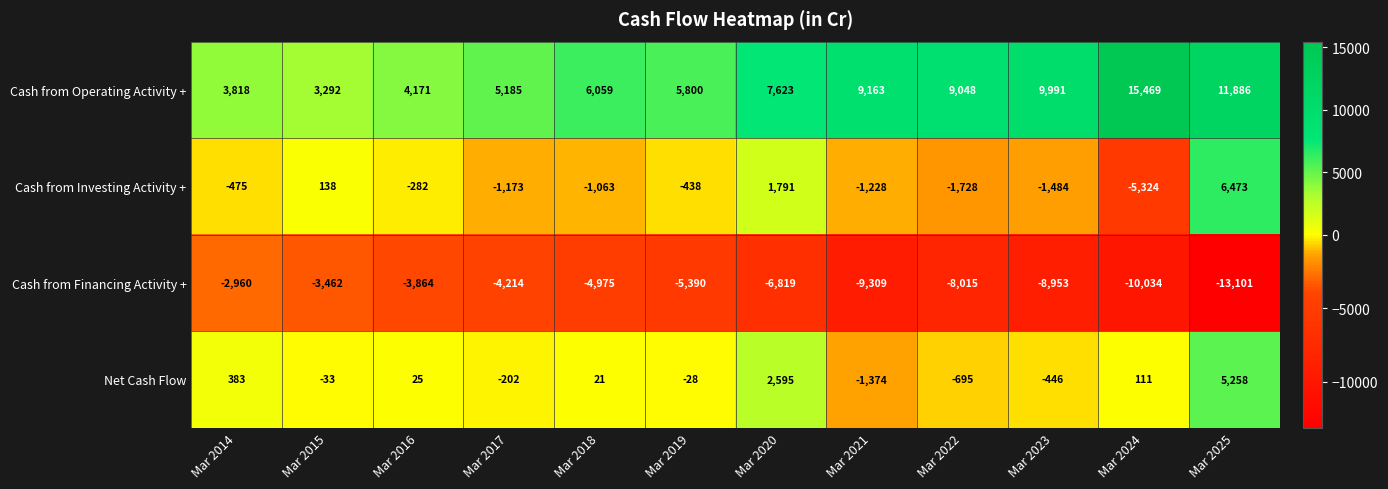

Which series has the widest spread of values?

Cash from Operating Activity +